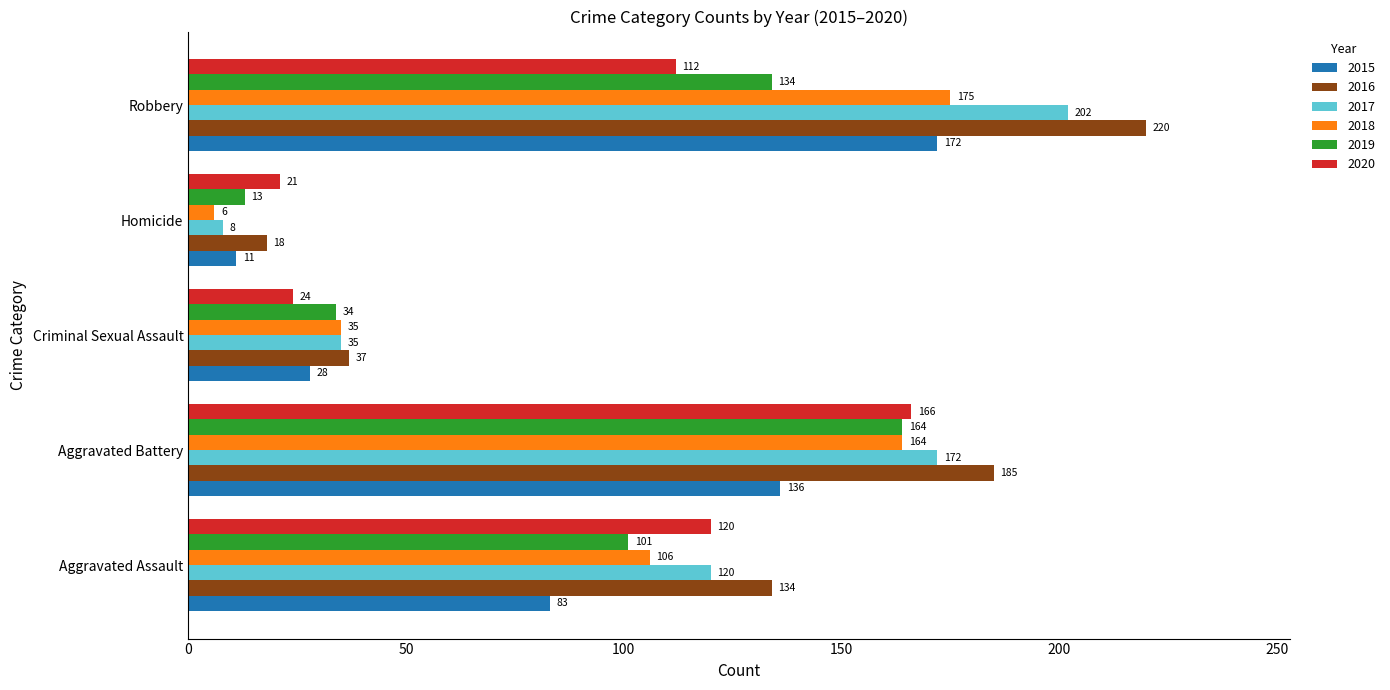

Is it true that 2017 equals 172 at Aggravated Battery?

True